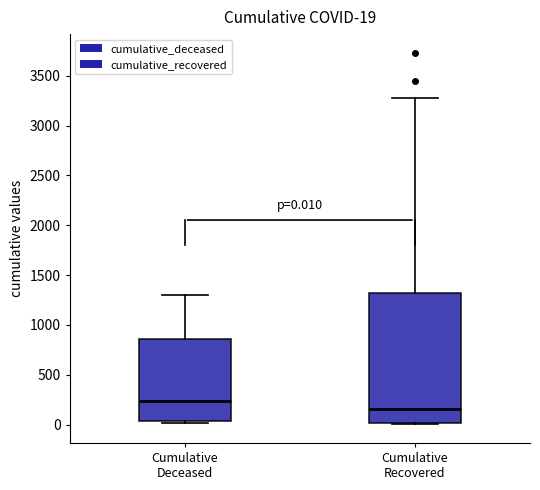

Which box is the tallest, from its lower edge to its upper edge?

Cumulative Recovered